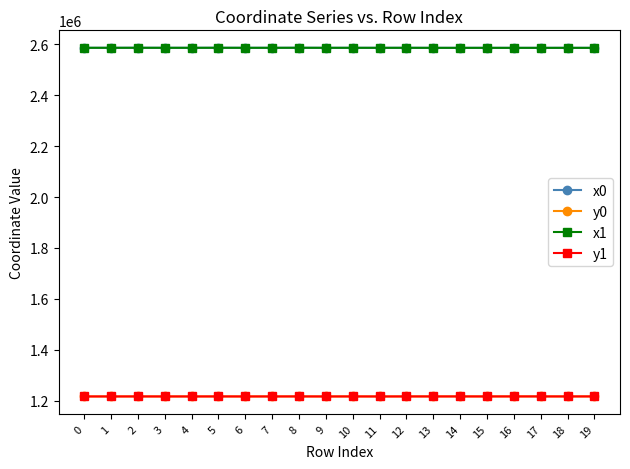

True or false: y1 has more than 0 interior local peaks.

True